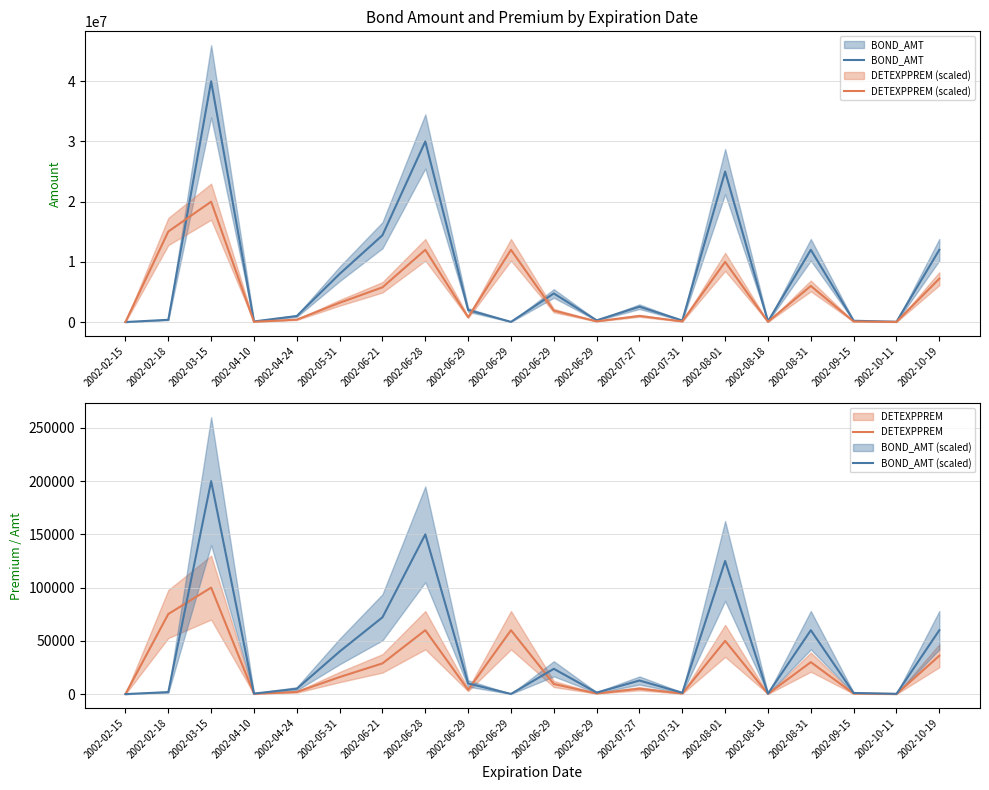

What is the label of the 9th point from the left?

2002-06-29